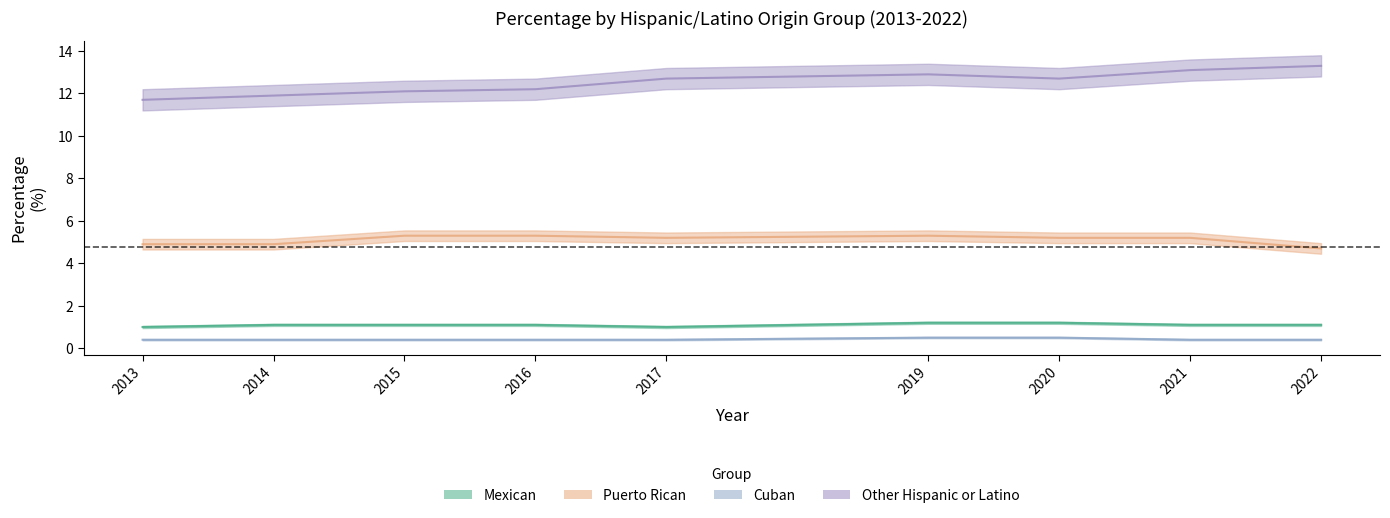

At how many categories does at least one series exceed 2?

9